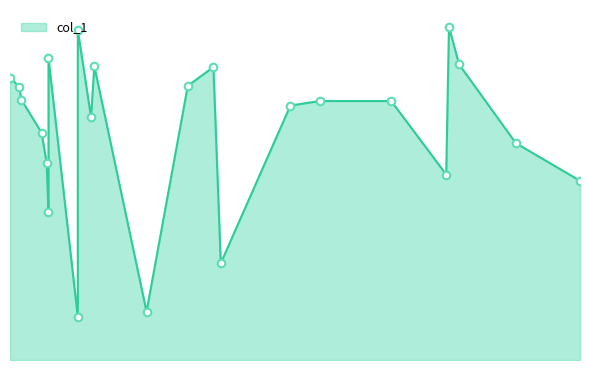

Between 40.666666666666664 and 9.4, which is larger?

40.666666666666664